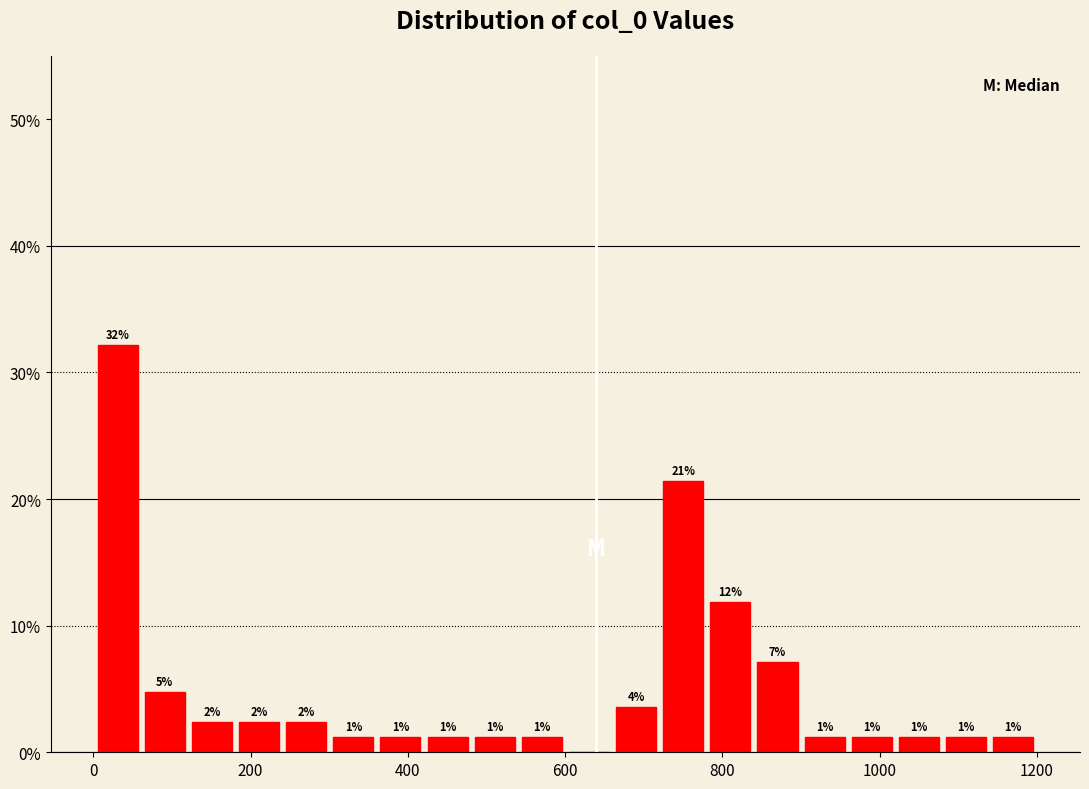

Read against the x-axis, roughly where is the centre of the tallest bar?

40